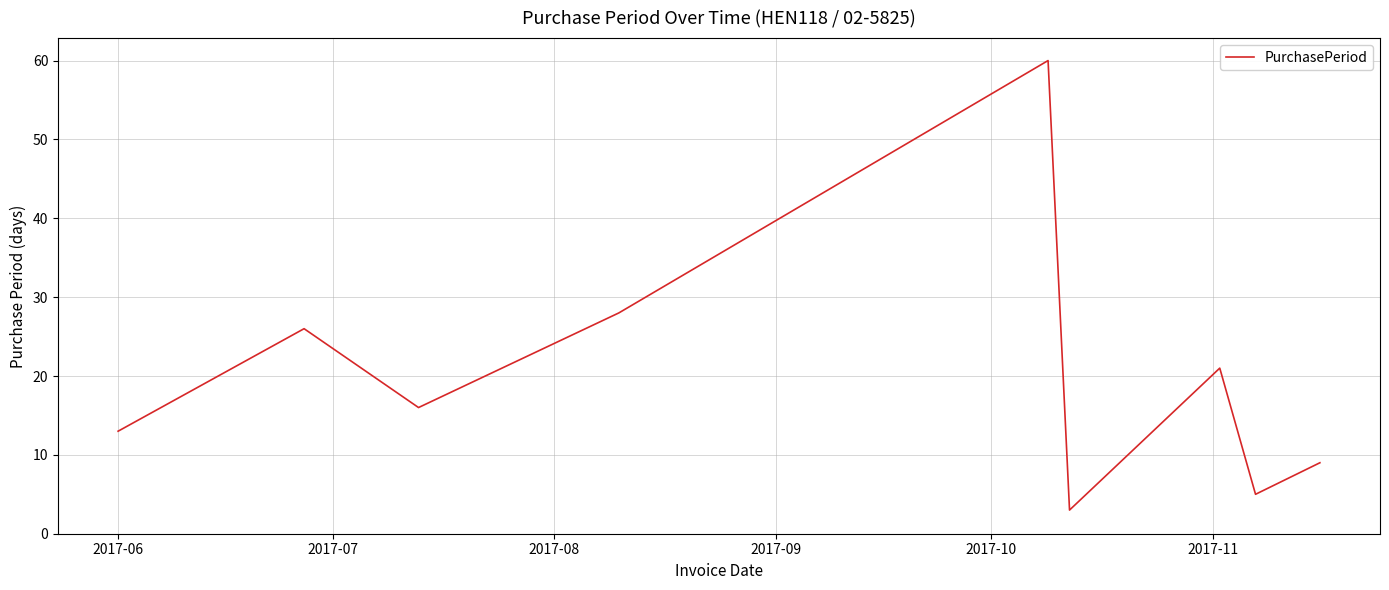

What is the minimum value shown in the chart?

3